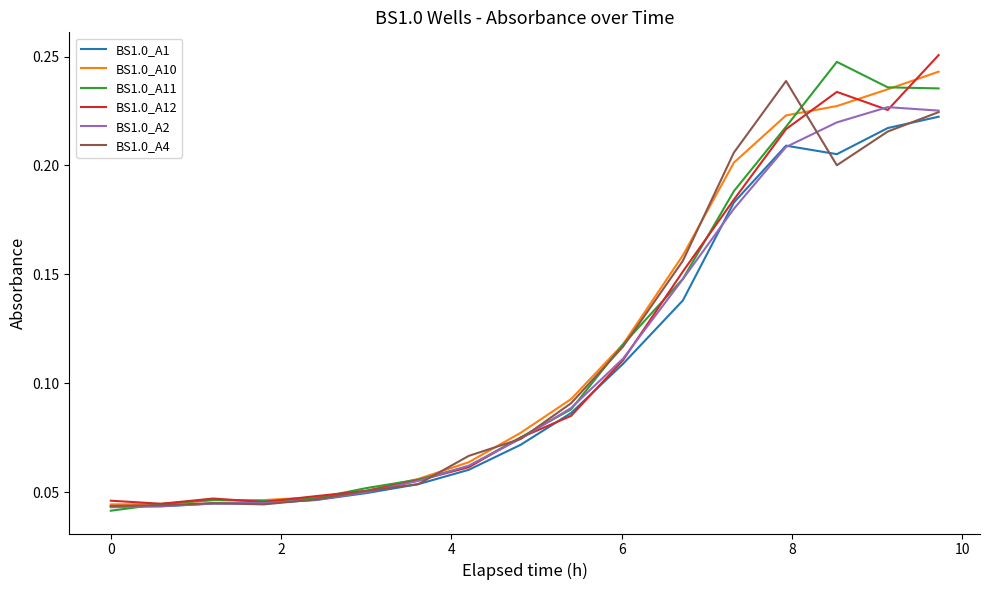

What is the sum of all BS1.0_A10 values?

2.0